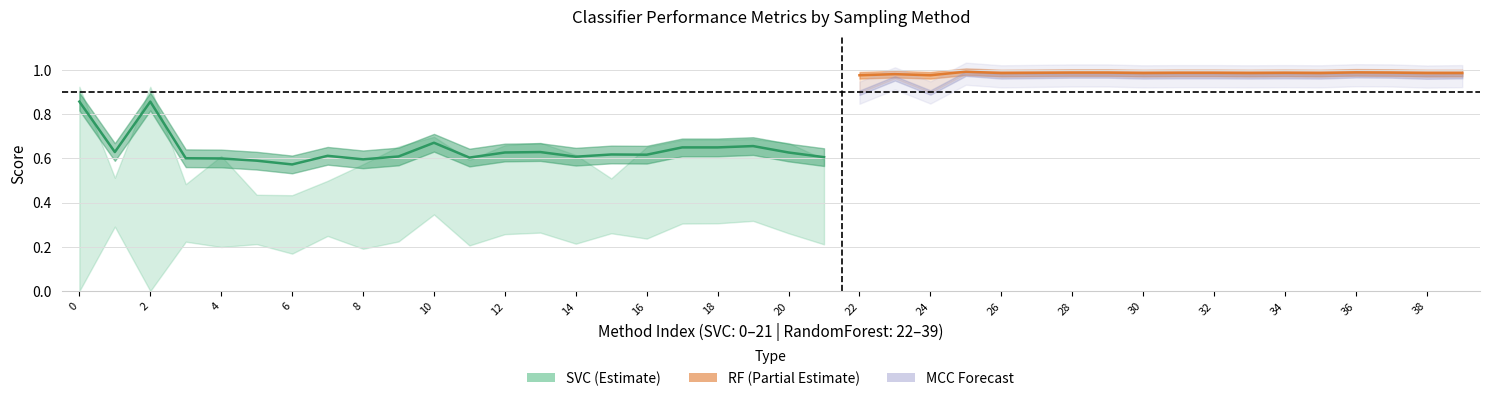

List the labels in order of MCC value, smallest first.

0, 2, 6, 8, 4, 11, 21, 5, 14, 3, 9, 16, 7, 12, 15, 20, 13, 1, 17, 18, 19, 10, 22, 24, 23, 38, 26, 30, 33, 35, 31, 32, 34, 39, 27, 28, 29, 37, 36, 25